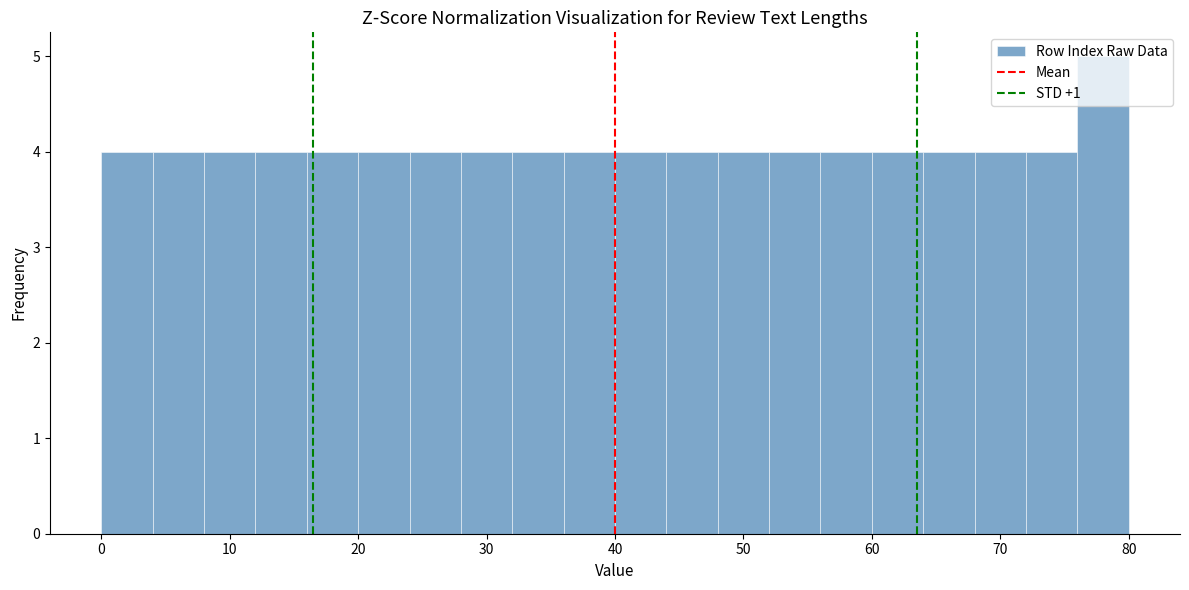

Reading left to right, transcribe this chart: for each bar, give the range it covers on the x-axis and its height. The values are not printed on the chart, so give them approximately, as read against the axis.

0 to 4: 4
4 to 8: 4
8 to 12: 4
12 to 16: 4
16 to 20: 4
20 to 24: 4
24 to 28: 4
28 to 32: 4
32 to 36: 4
36 to 40: 4
40 to 44: 4
44 to 48: 4
48 to 52: 4
52 to 56: 4
56 to 60: 4
60 to 64: 4
64 to 68: 4
68 to 72: 4
72 to 76: 4
76 to 80: 5